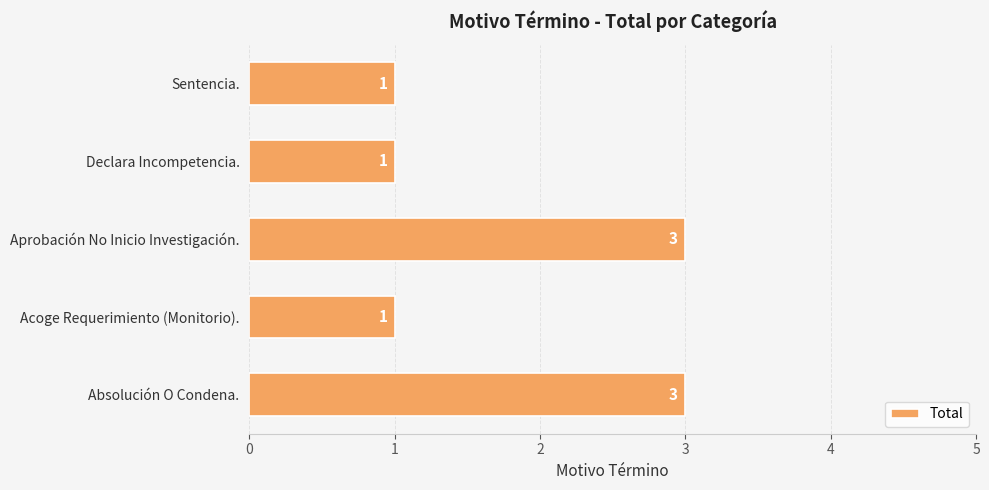

How many values are between 1 and 3?

5